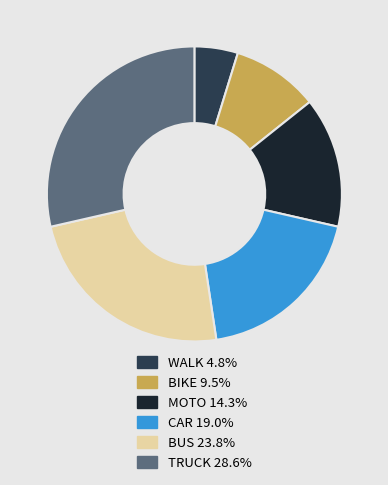

Which category has the biggest portion of the pie?

TRUCK